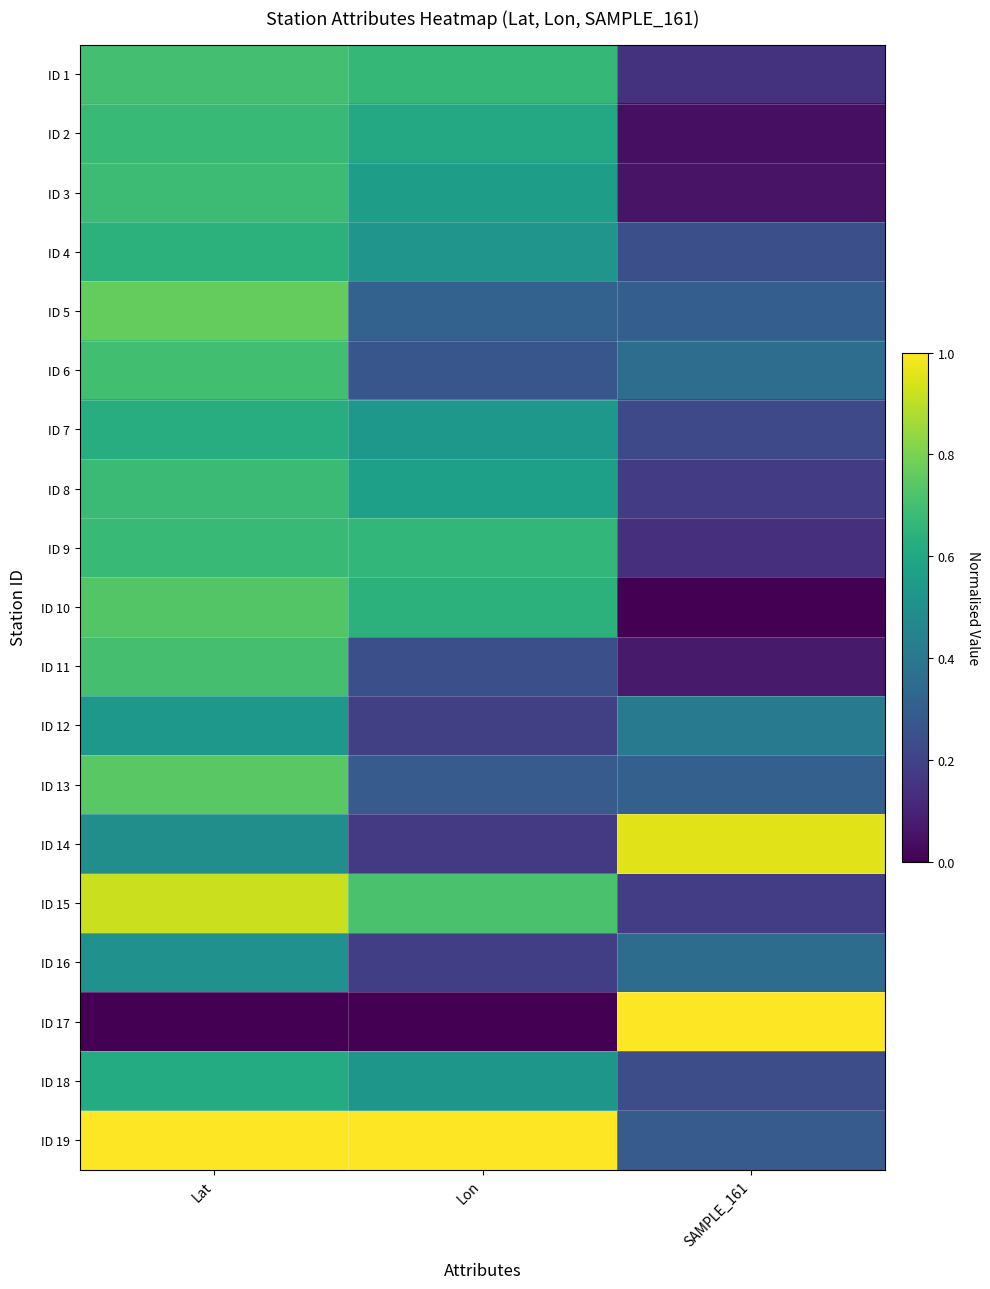

At which category is the sum across all series the highest?

Lat